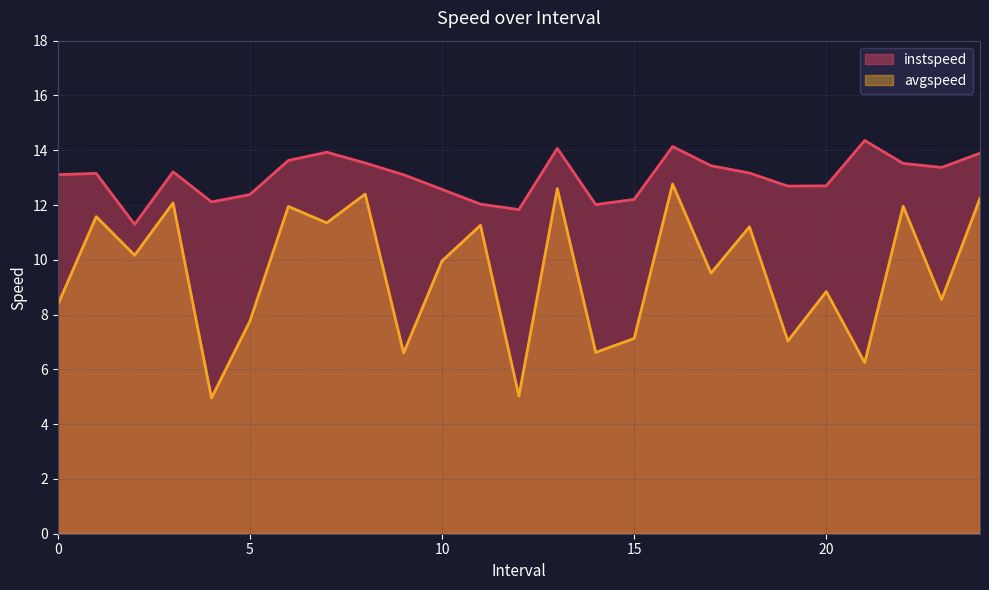

What position from the left is 23.0?

24